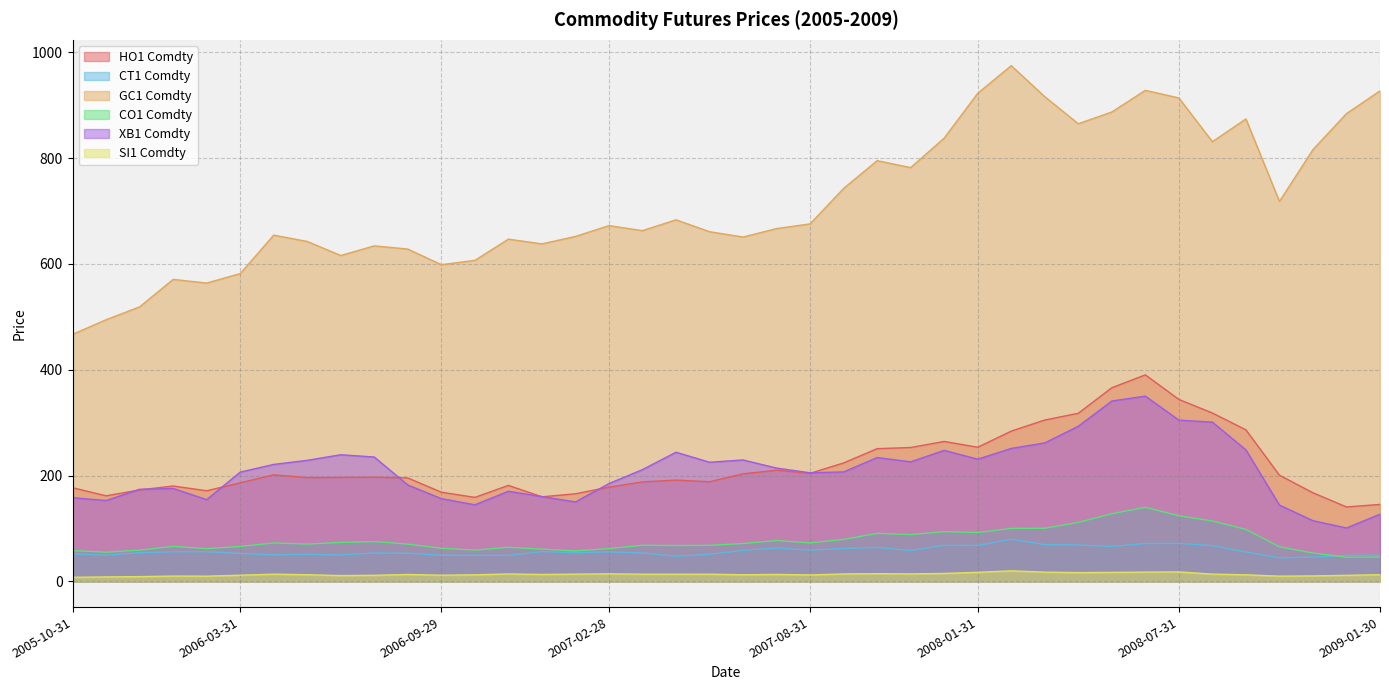

Reading left to right, extract all data points from this chart.

HO1 Comdty: 2005-10-31=177.0	2005-11-30=161.6	2005-12-30=172.8	2006-01-31=180.2	2006-02-28=171.2	2006-03-31=186.2	2006-04-28=201.3	2006-05-31=196.1	2006-06-30=196.4	2006-07-31=196.8	2006-08-31=195.4	2006-09-29=168.5	2006-10-31=158.7	2006-11-30=181.3	2006-12-29=159.8	2007-01-31=165.5	2007-02-28=178.0	2007-03-30=187.9	2007-04-30=191.3	2007-05-31=188.3	2007-06-29=203.2	2007-07-31=210.0	2007-08-31=204.2	2007-09-28=223.8	2007-10-31=250.8	2007-11-30=253.0	2007-12-31=264.4	2008-01-31=253.4	2008-02-29=284.0	2008-03-31=304.9	2008-04-30=317.7	2008-05-30=366.0	2008-06-30=390.3	2008-07-31=343.9	2008-08-29=318.2	2008-09-30=286.4	2008-10-31=200.6	2008-11-28=167.4	2008-12-31=140.6	2009-01-30=145.4
CT1 Comdty: 2005-10-31=51.9	2005-11-30=49.2	2005-12-30=54.2	2006-01-31=55.7	2006-02-28=56.0	2006-03-31=52.6	2006-04-28=49.9	2006-05-31=50.9	2006-06-30=49.8	2006-07-31=53.5	2006-08-31=53.0	2006-09-29=49.3	2006-10-31=49.3	2006-11-30=48.9	2006-12-29=56.2	2007-01-31=54.0	2007-02-28=55.5	2007-03-30=53.6	2007-04-30=47.2	2007-05-31=51.0	2007-06-29=58.5	2007-07-31=63.0	2007-08-31=58.9	2007-09-28=62.0	2007-10-31=64.1	2007-11-30=58.2	2007-12-31=68.0	2008-01-31=67.8	2008-02-29=79.7	2008-03-31=69.3	2008-04-30=68.7	2008-05-30=65.7	2008-06-30=71.4	2008-07-31=71.7	2008-08-29=67.5	2008-09-30=55.5	2008-10-31=44.3	2008-11-28=45.8	2008-12-31=49.0	2009-01-30=49.4
GC1 Comdty: 2005-10-31=466.9	2005-11-30=494.6	2005-12-30=518.9	2006-01-31=570.8	2006-02-28=563.9	2006-03-31=581.8	2006-04-28=654.5	2006-05-31=642.5	2006-06-30=616.0	2006-07-31=634.2	2006-08-31=628.2	2006-09-29=598.6	2006-10-31=606.8	2006-11-30=646.9	2006-12-29=638.0	2007-01-31=652.0	2007-02-28=672.5	2007-03-30=663.0	2007-04-30=683.5	2007-05-31=661.0	2007-06-29=650.9	2007-07-31=666.9	2007-08-31=675.8	2007-09-28=742.8	2007-10-31=795.3	2007-11-30=782.2	2007-12-31=838.0	2008-01-31=922.7	2008-02-29=975.0	2008-03-31=916.2	2008-04-30=865.1	2008-05-30=887.3	2008-06-30=928.3	2008-07-31=913.9	2008-08-29=831.2	2008-09-30=874.2	2008-10-31=718.2	2008-11-28=816.2	2008-12-31=884.3	2009-01-30=927.3
CO1 Comdty: 2005-10-31=58.1	2005-11-30=55.0	2005-12-30=59.0	2006-01-31=66.0	2006-02-28=61.8	2006-03-31=65.9	2006-04-28=72.5	2006-05-31=70.4	2006-06-30=73.5	2006-07-31=75.2	2006-08-31=70.2	2006-09-29=62.5	2006-10-31=59.0	2006-11-30=64.3	2006-12-29=60.9	2007-01-31=57.4	2007-02-28=61.9	2007-03-30=68.1	2007-04-30=67.7	2007-05-31=68.0	2007-06-29=71.4	2007-07-31=77.0	2007-08-31=72.7	2007-09-28=79.2	2007-10-31=90.6	2007-11-30=88.3	2007-12-31=93.8	2008-01-31=92.2	2008-02-29=100.1	2008-03-31=100.3	2008-04-30=111.4	2008-05-30=127.8	2008-06-30=139.8	2008-07-31=124.0	2008-08-29=114.0	2008-09-30=98.2	2008-10-31=65.3	2008-11-28=53.5	2008-12-31=45.6	2009-01-30=45.9
XB1 Comdty: 2005-10-31=158.1	2005-11-30=152.7	2005-12-30=174.0	2006-01-31=175.6	2006-02-28=154.4	2006-03-31=206.4	2006-04-28=221.0	2006-05-31=228.7	2006-06-30=239.3	2006-07-31=235.0	2006-08-31=182.1	2006-09-29=156.3	2006-10-31=144.7	2006-11-30=170.2	2006-12-29=160.2	2007-01-31=150.1	2007-02-28=184.8	2007-03-30=211.2	2007-04-30=244.1	2007-05-31=225.1	2007-06-29=229.4	2007-07-31=214.1	2007-08-31=205.2	2007-09-28=206.8	2007-10-31=234.0	2007-11-30=225.9	2007-12-31=247.6	2008-01-31=230.9	2008-02-29=251.2	2008-03-31=261.6	2008-04-30=293.1	2008-05-30=340.9	2008-06-30=350.1	2008-07-31=304.8	2008-08-29=301.0	2008-09-30=248.5	2008-10-31=144.1	2008-11-28=114.6	2008-12-31=100.8	2009-01-30=126.9
SI1 Comdty: 2005-10-31=7.6	2005-11-30=8.3	2005-12-30=8.9	2006-01-31=9.9	2006-02-28=9.7	2006-03-31=11.5	2006-04-28=13.5	2006-05-31=12.5	2006-06-30=10.8	2006-07-31=11.4	2006-08-31=12.9	2006-09-29=11.5	2006-10-31=12.3	2006-11-30=13.9	2006-12-29=12.9	2007-01-31=13.6	2007-02-28=14.1	2007-03-30=13.4	2007-04-30=13.4	2007-05-31=13.5	2007-06-29=12.4	2007-07-31=13.0	2007-08-31=12.1	2007-09-28=13.9	2007-10-31=14.4	2007-11-30=14.0	2007-12-31=14.9	2008-01-31=17.0	2008-02-29=19.8	2008-03-31=17.3	2008-04-30=16.5	2008-05-30=16.9	2008-06-30=17.4	2008-07-31=17.8	2008-08-29=13.6	2008-09-30=12.3	2008-10-31=9.7	2008-11-28=10.2	2008-12-31=11.3	2009-01-30=12.6